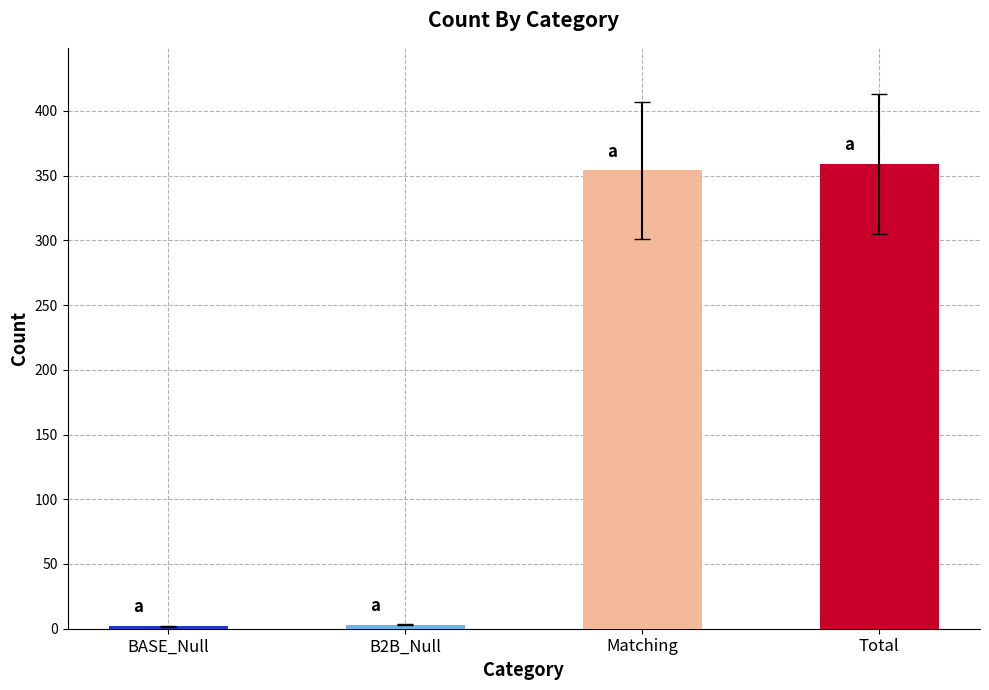

What is the difference between the maximum and minimum values?

357